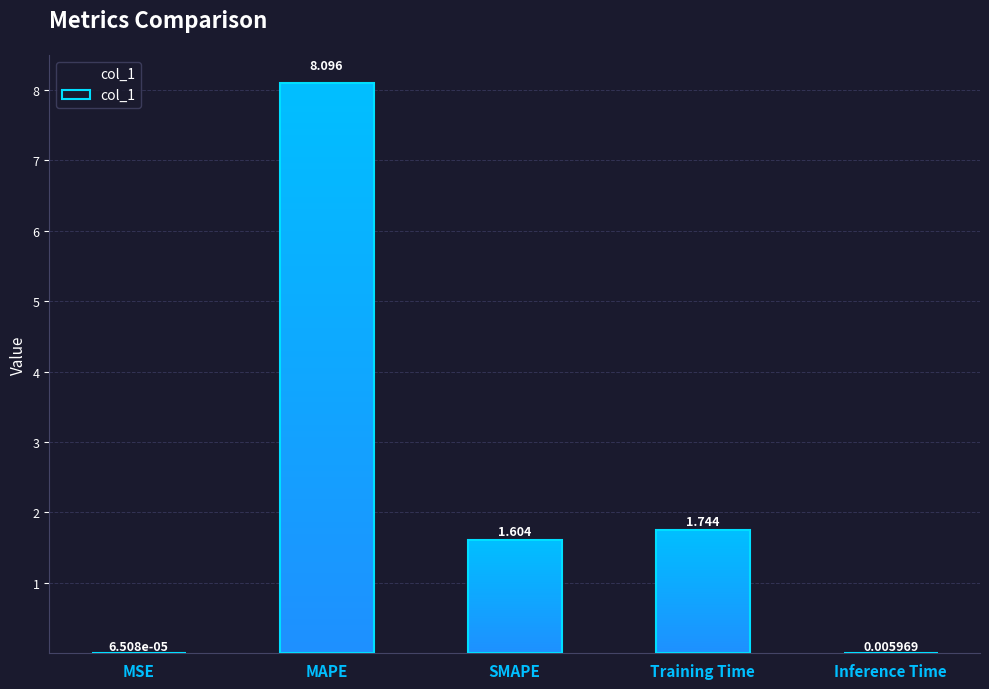

Reading left to right, list all the values displayed in this chart.

0.0	8.1	1.6	1.7	0.0